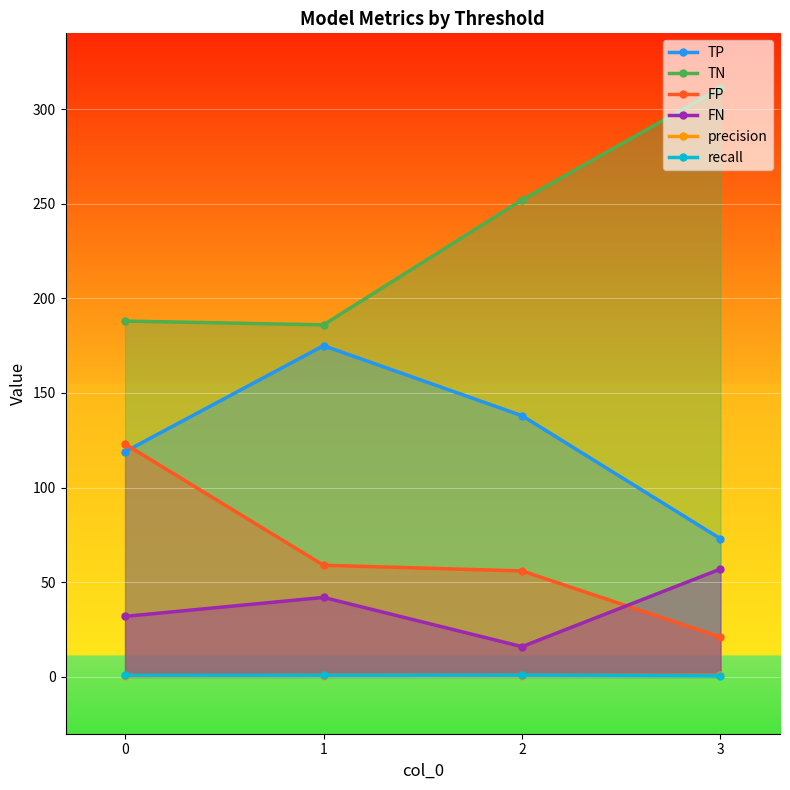

Count the number of categories in the chart.

4